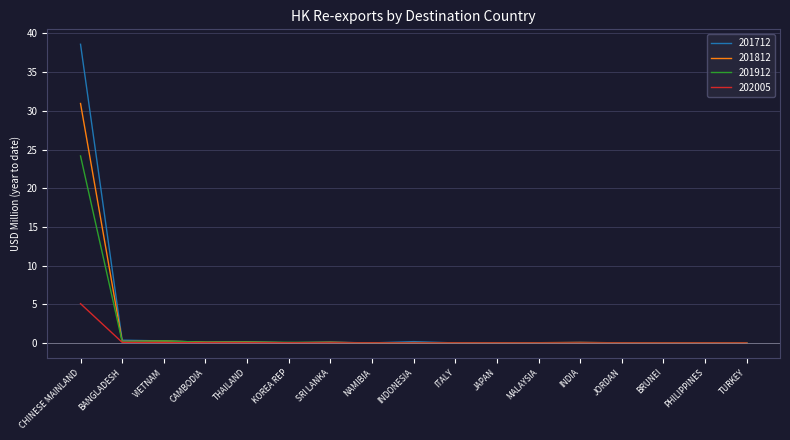

Which series has the widest spread of values?

201712